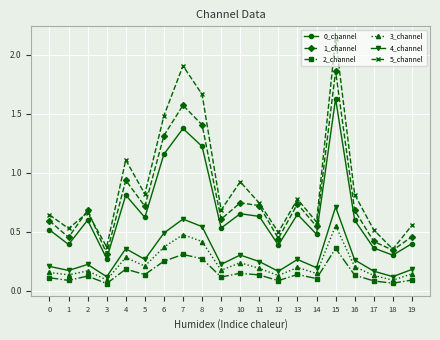

Between 3 and 8, which series saw the biggest shift?

5_channel